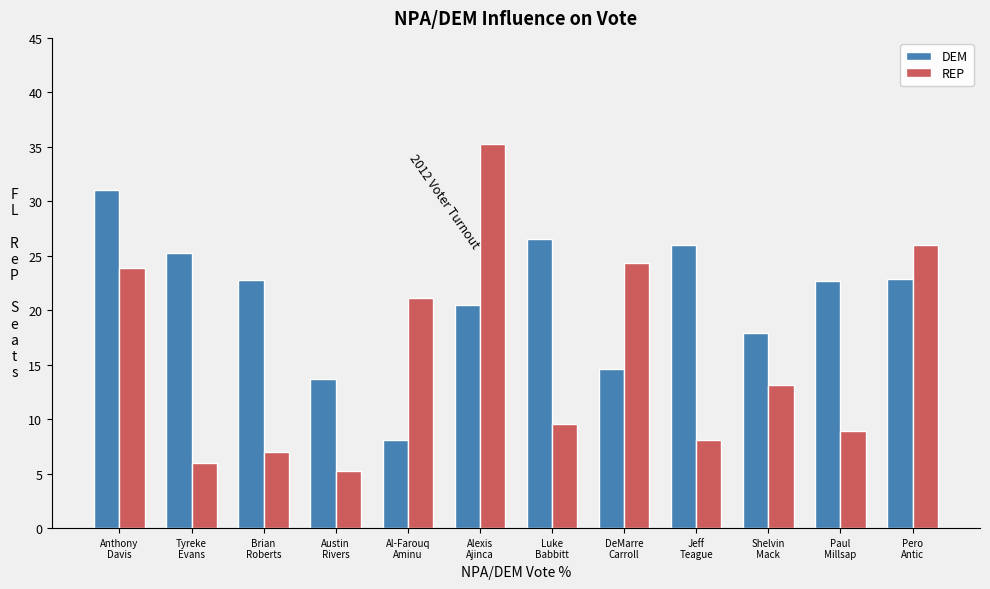

At which label does REP reach its peak?

Alexis
Ajinca